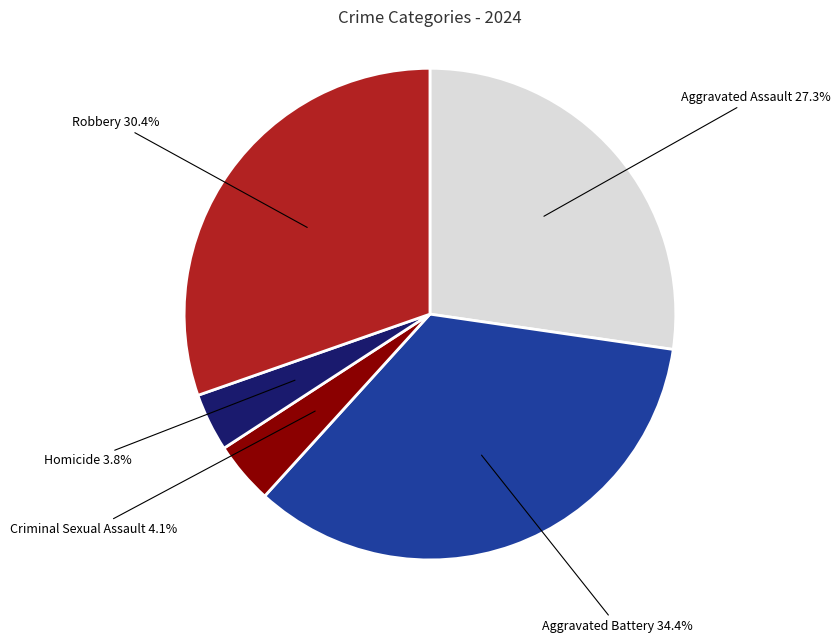

Is there a majority slice in this chart?

No